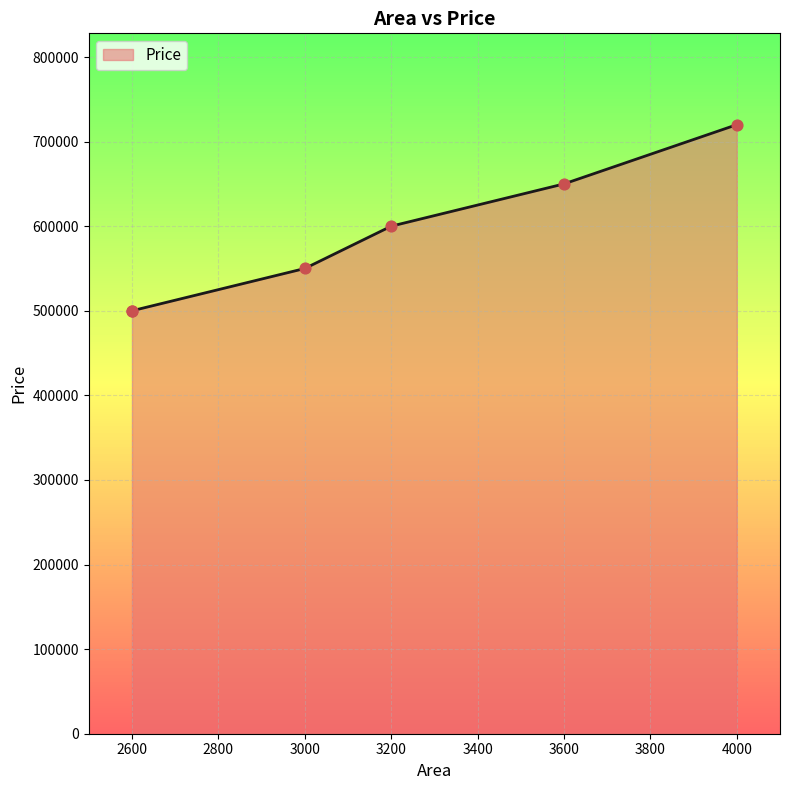

What is the ratio of the value at 4000 to the value at 2600?

1.4